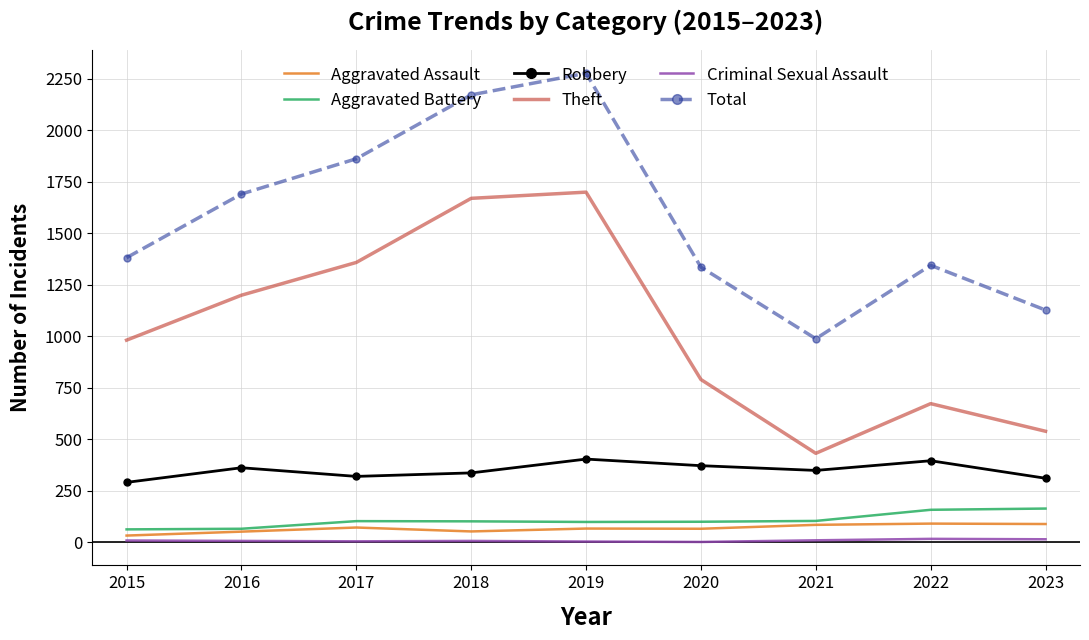

At which category is the sum across all series the highest?

2019